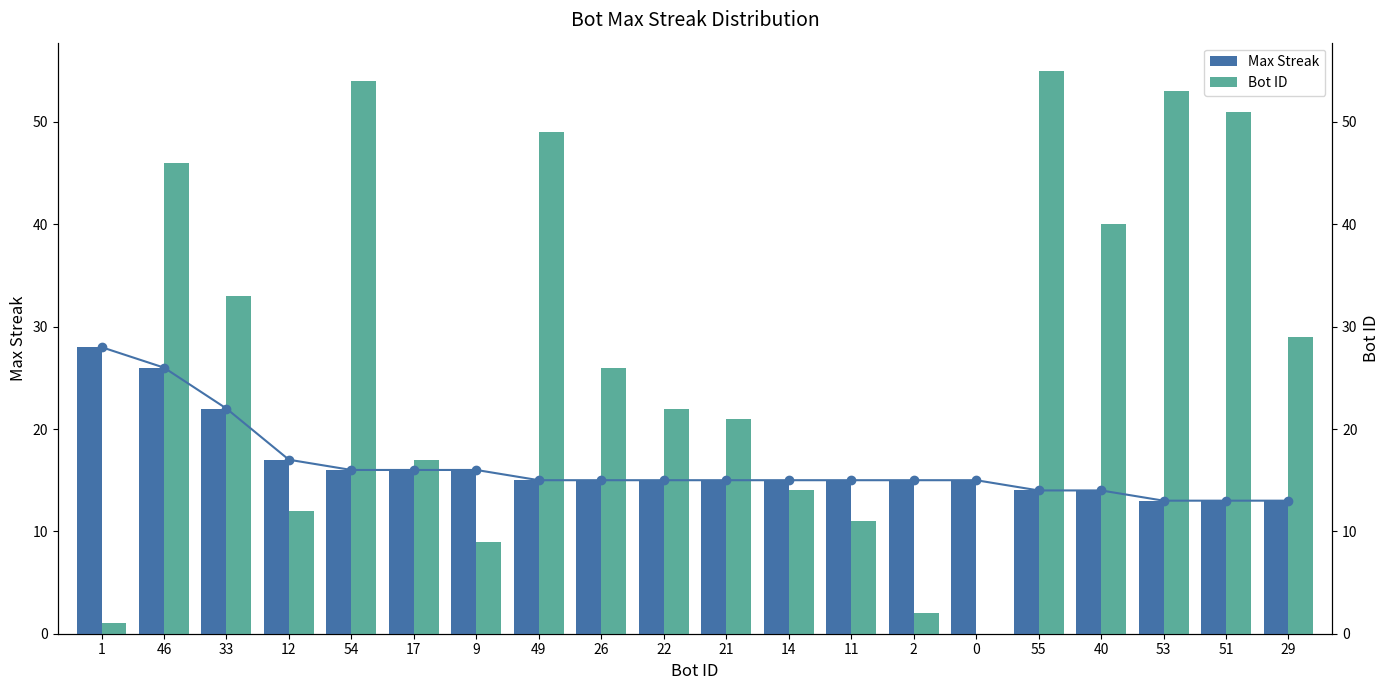

Reading left to right, transcribe all the data shown in this chart.

Max Streak: 28	26	22	17	16	16	16	15	15	15	15	15	15	15	15	14	14	13	13	13
Bot ID: 1	46	33	12	54	17	9	49	26	22	21	14	11	2	0	55	40	53	51	29